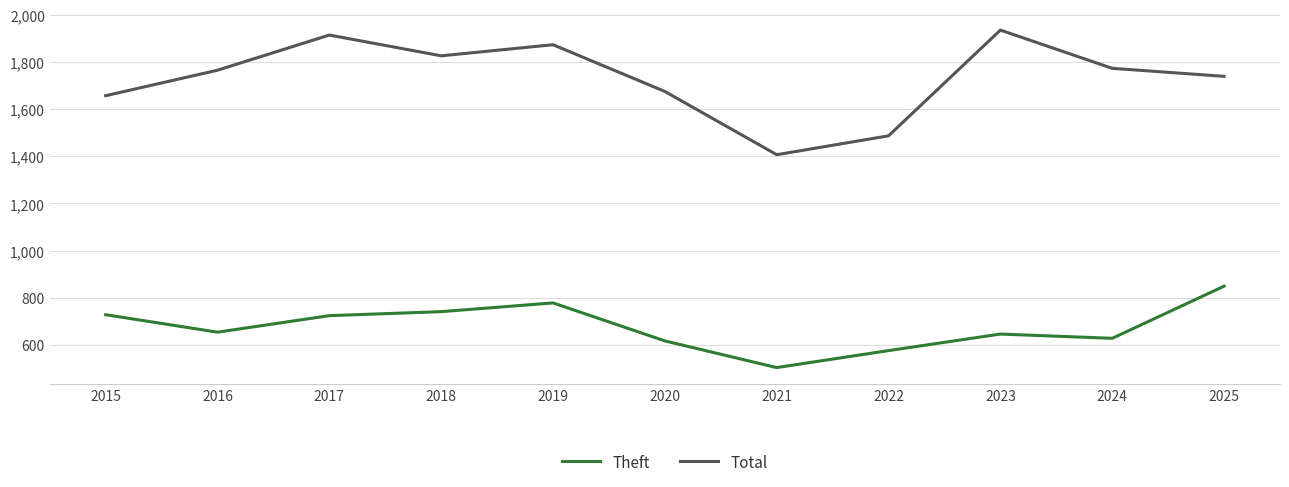

Where does the Theft series first go above 654?

2015